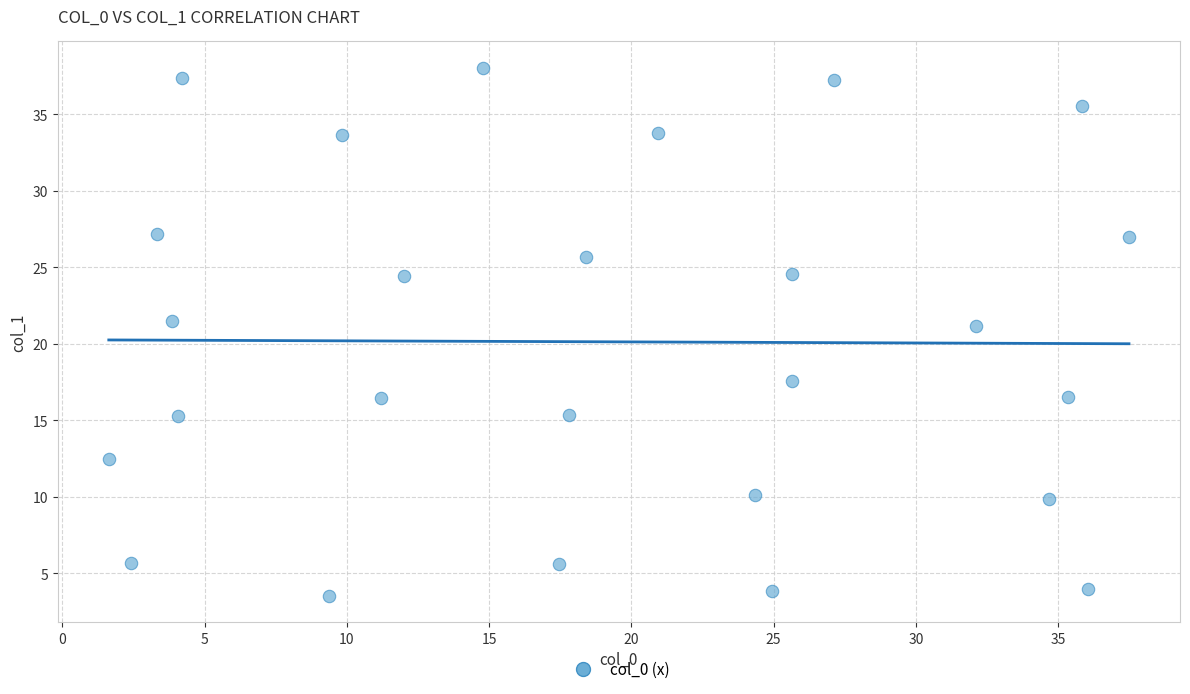

What is the range of Y values (max minus min)?

34.5